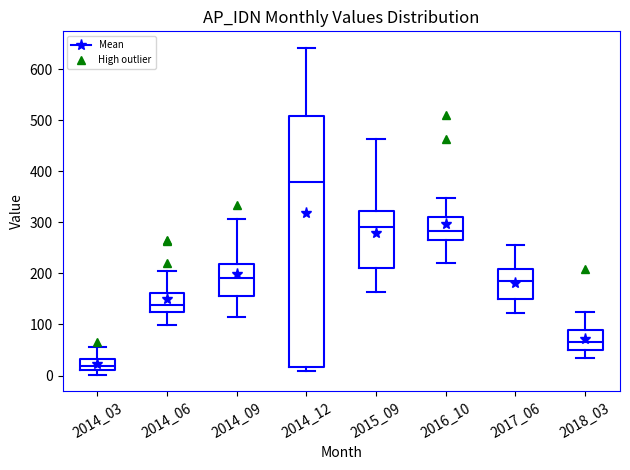

Where does the median line of the box at x = 2018_03 sit on the y-axis? The values are not printed on the chart, so give them approximately, as read against the axis.

70